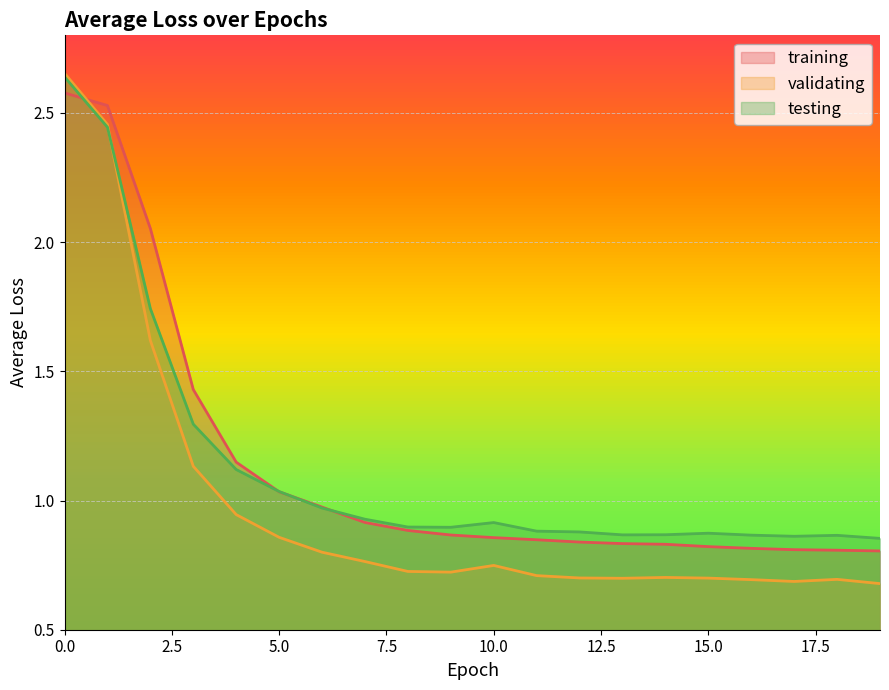

What is the total value across all series at 6?

2.7